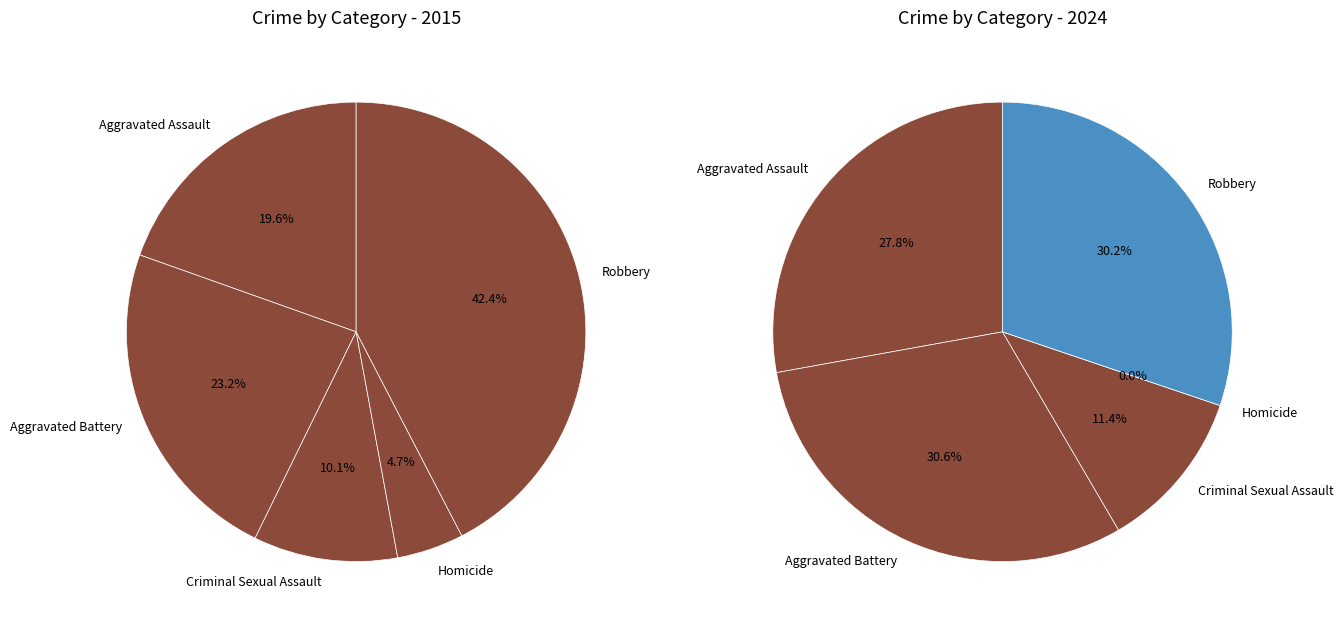

To the nearest percent, what is the combined percentage of Aggravated Battery and Homicide?

31%